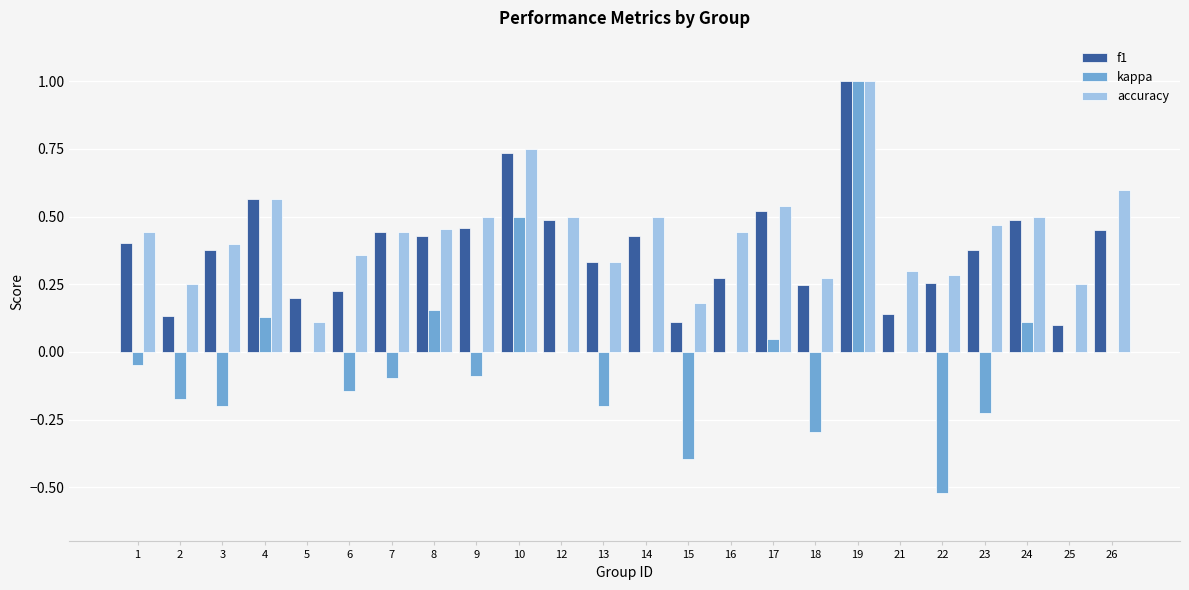

Which series changed the most between 1 and 18?

kappa